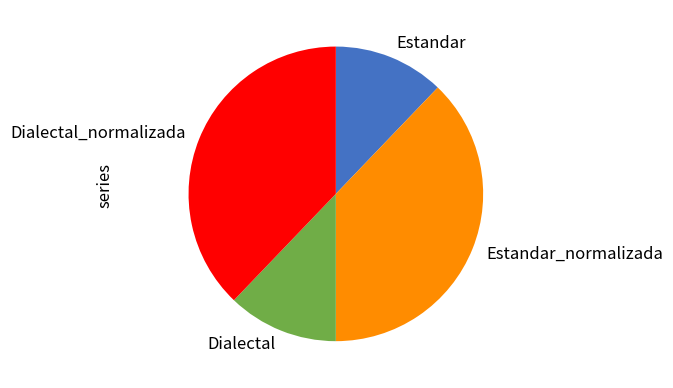

Do Estandar_normalizada and Dialectal_normalizada together represent more than half of the pie?

Yes